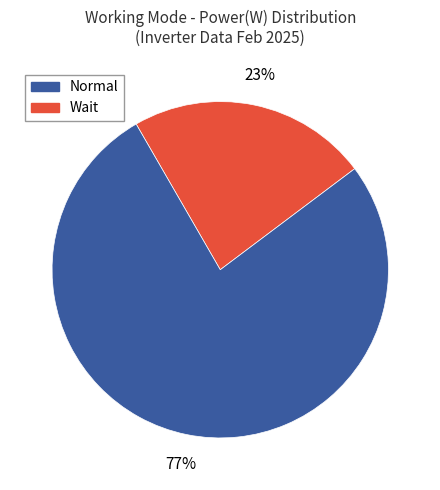

To the nearest percent, what is the difference between the largest and smallest slice percentages?

54%